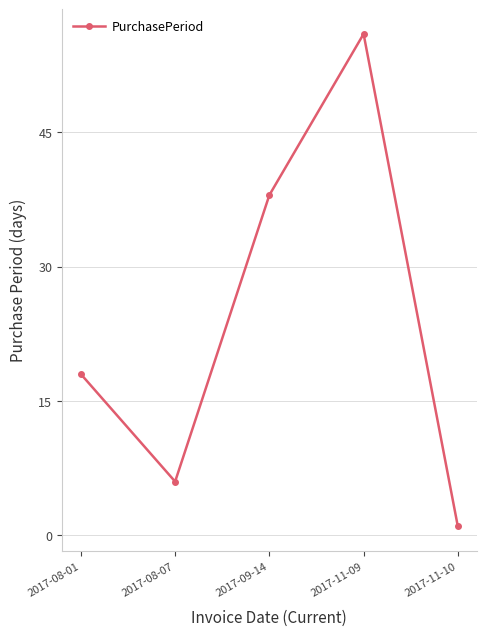

What is the difference between the values at 2017-11-09 and 2017-08-01?

38